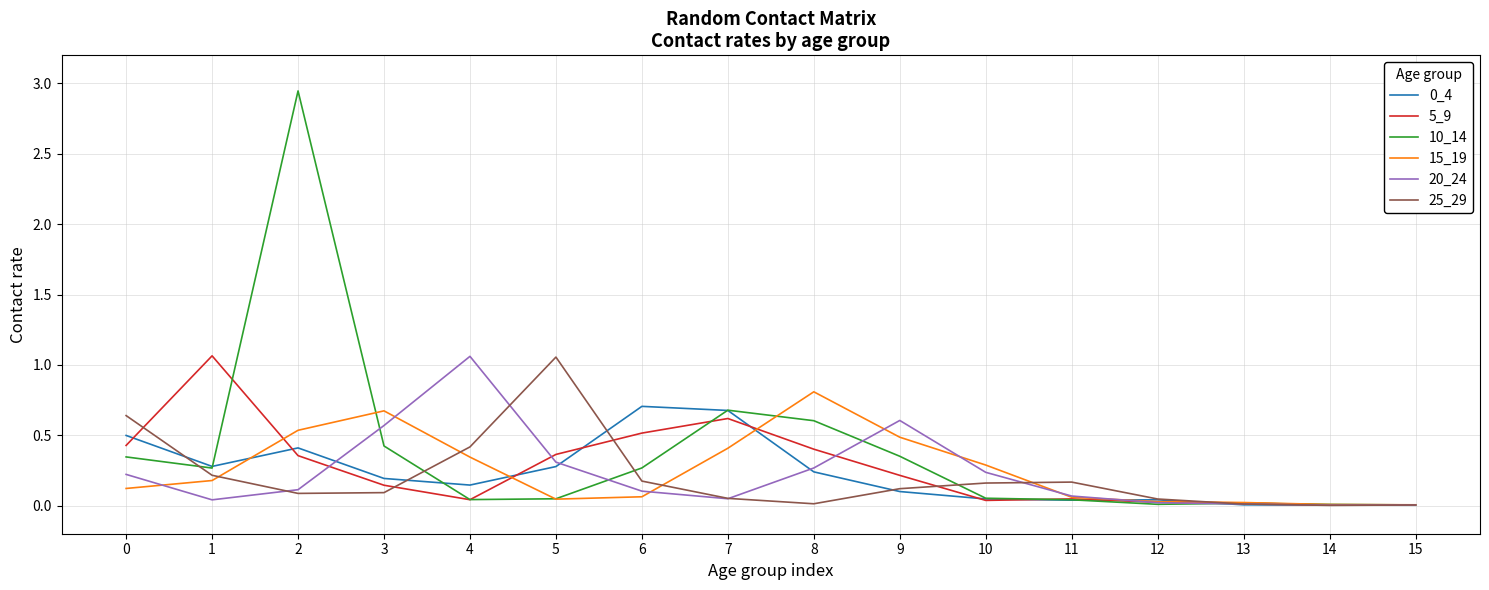

Where is the first local maximum for 15_19?

3